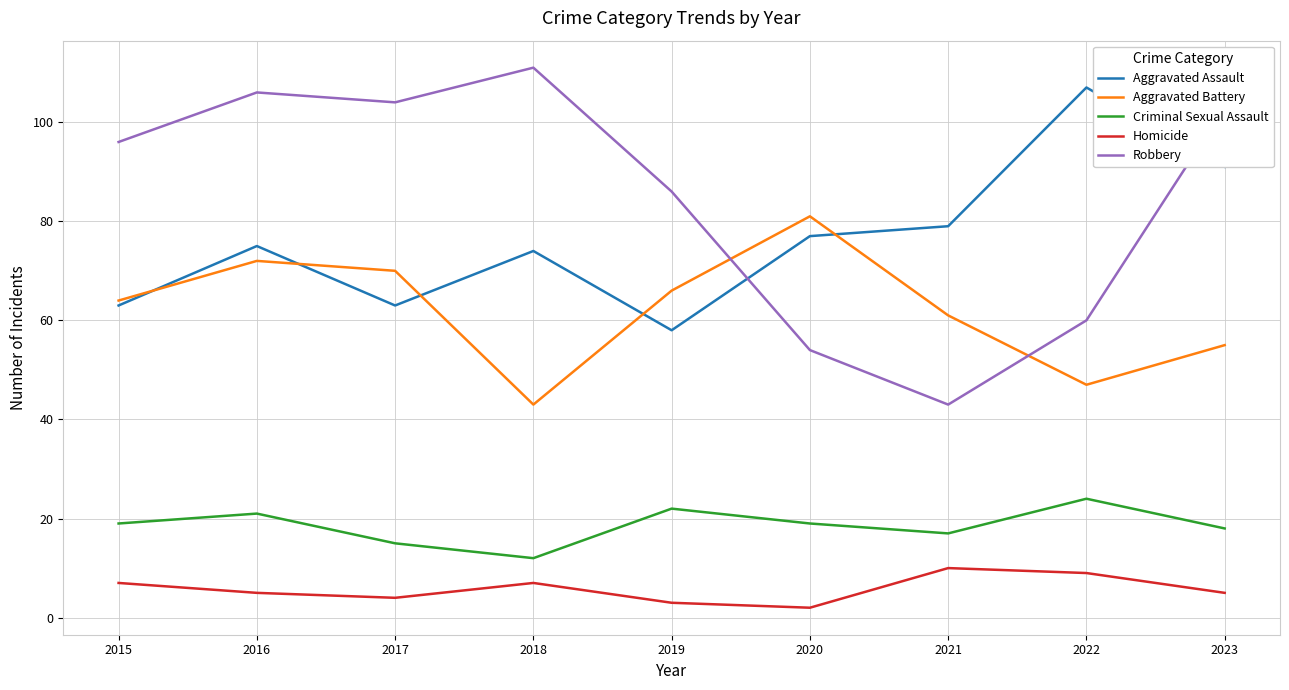

Which series has the widest spread of values?

Robbery